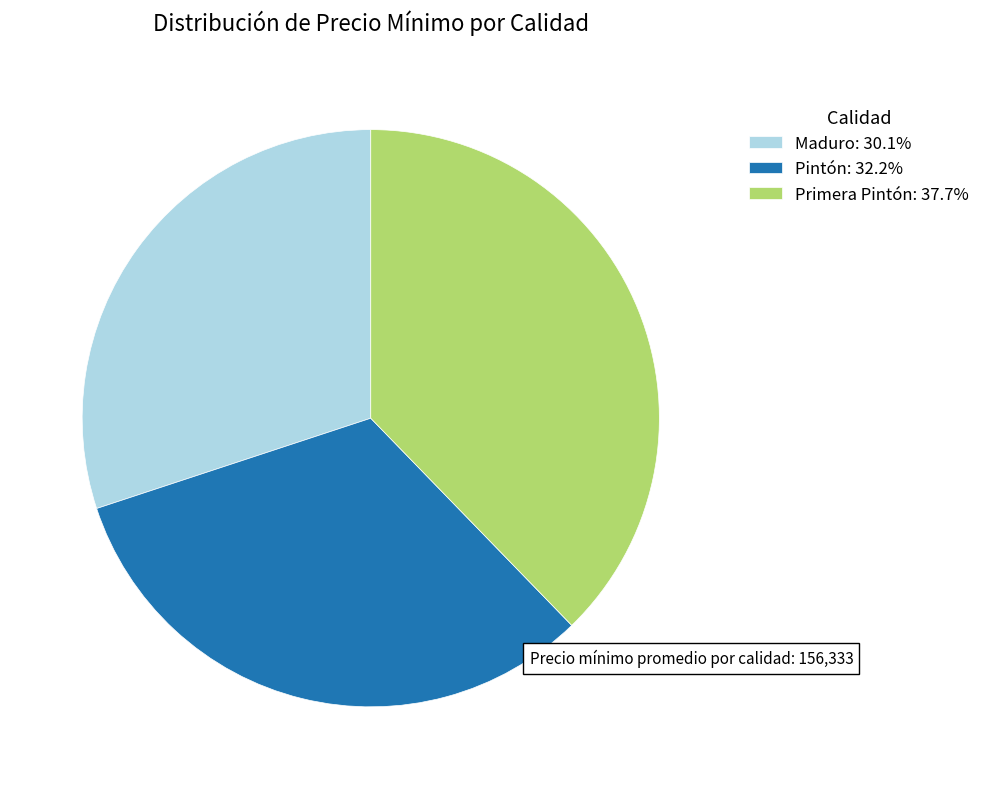

Is the sum of Pintón: 32.2% and Primera Pintón: 37.7% greater than half?

Yes